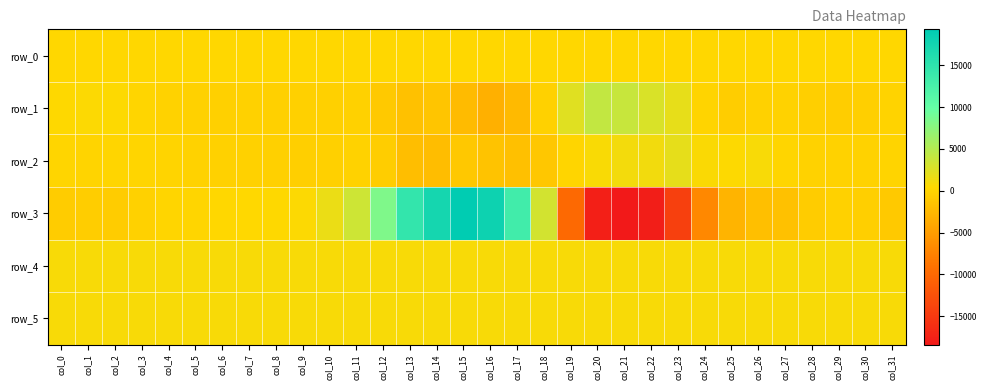

What is the difference between the row_5 values at col_19 and col_15?

2.0